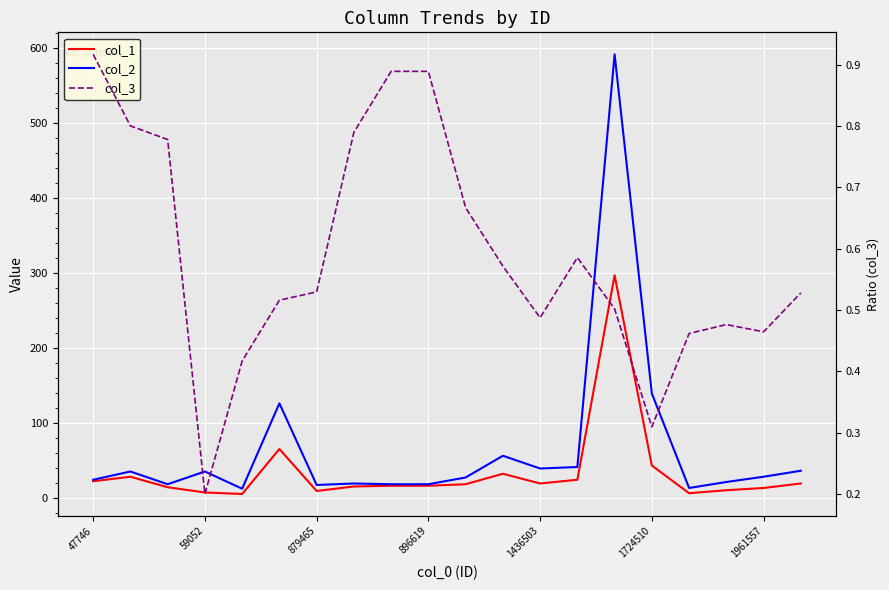

Rank the series at 7 from highest to lowest value.

col_2, col_1, col_3